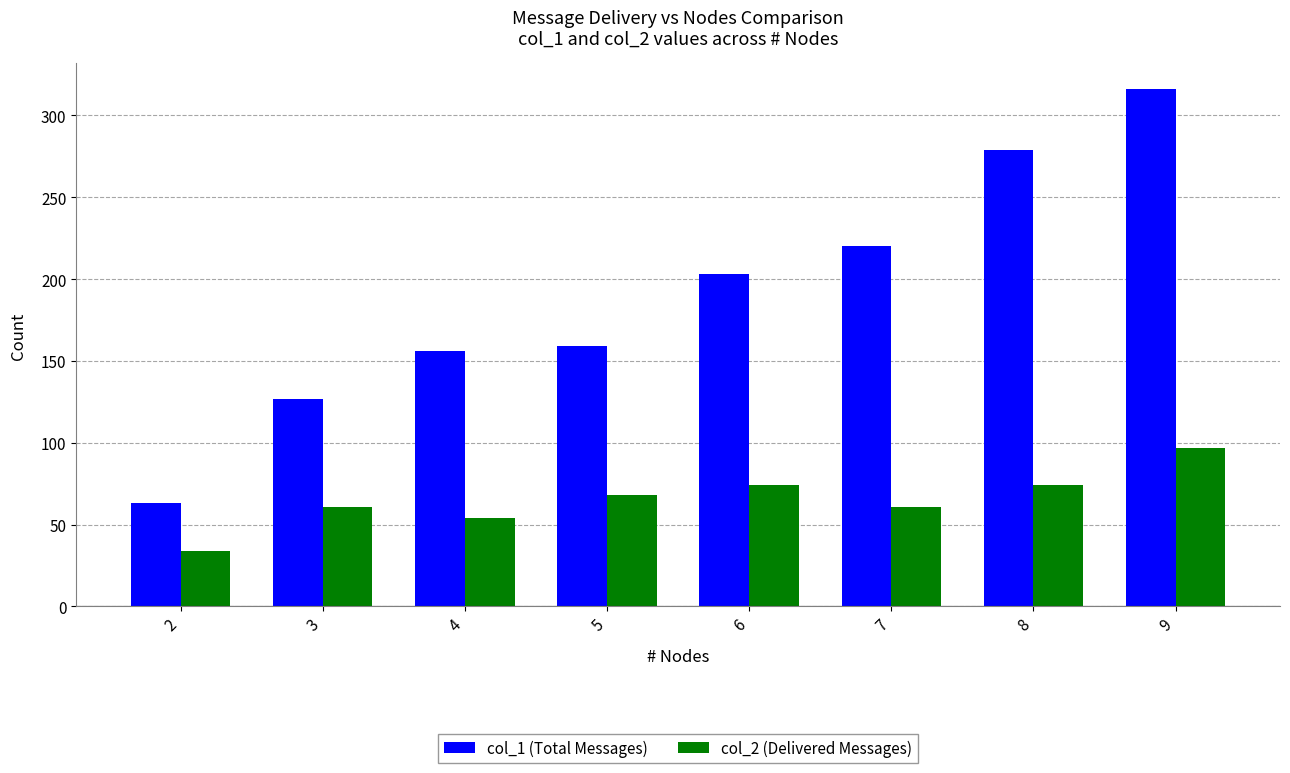

How many groups of bars are there?

8